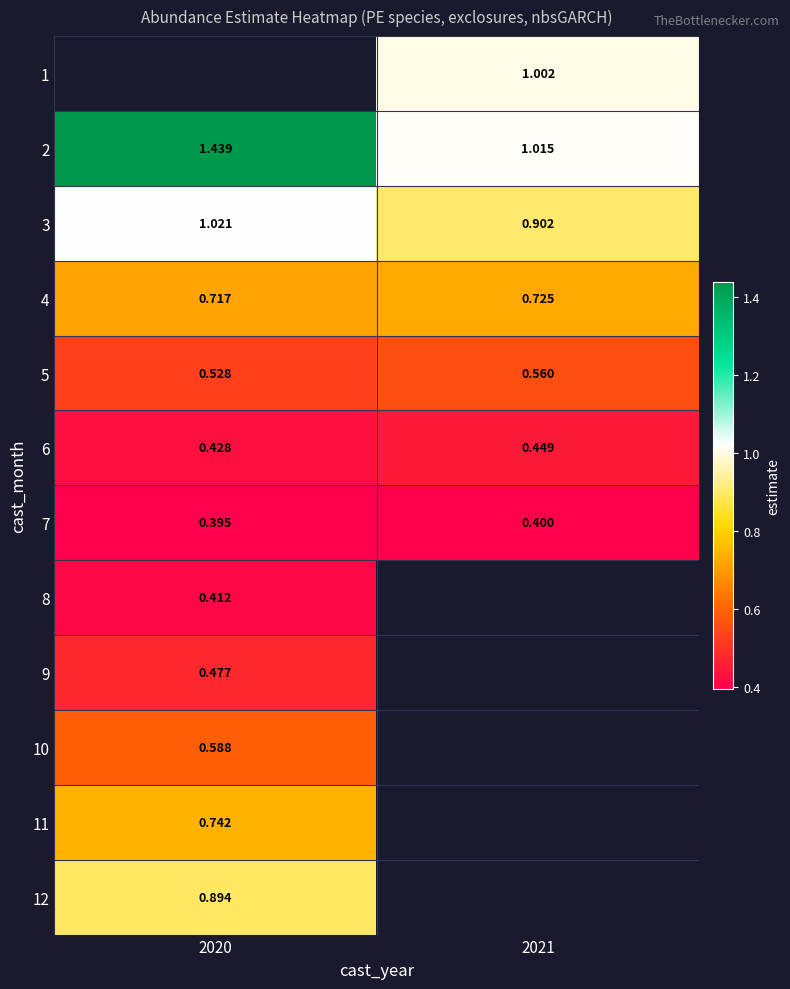

The 7 series shows 0.4 at 2021. True or false?

True